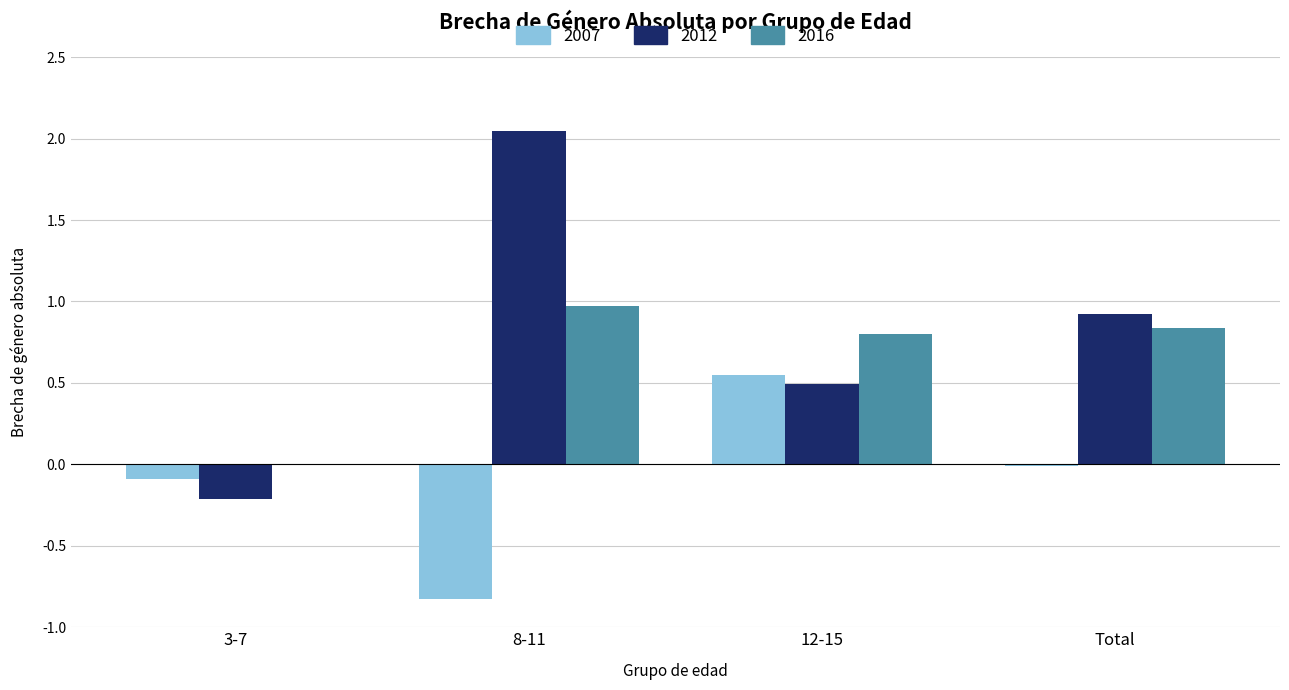

Is it true that 2012 equals 0.7 at 12-15?

False